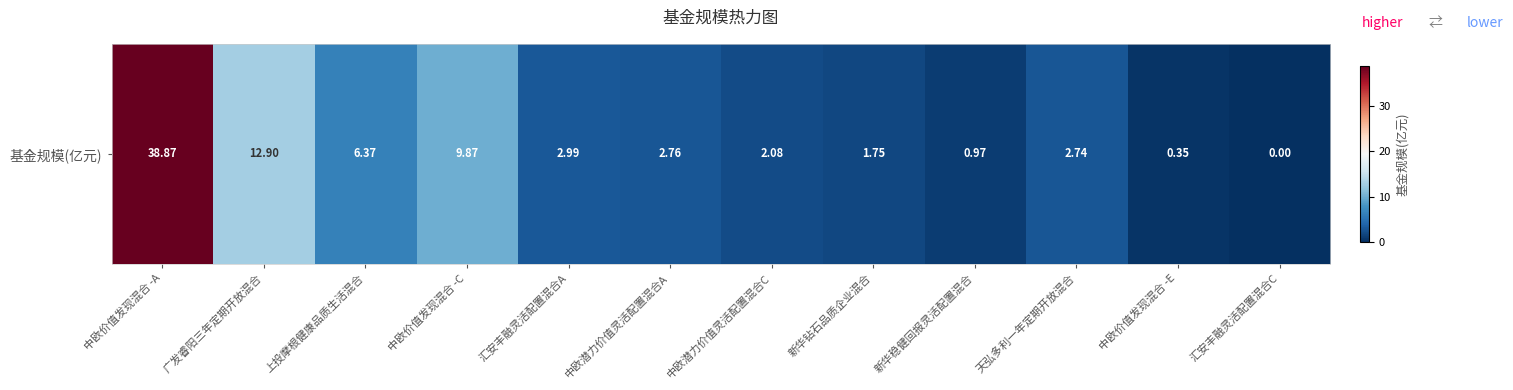

Reading left to right, transcribe all the data shown in this chart.

中欧价值发现混合 -A=38.9	广发睿阳三年定期开放混合=12.9	上投摩根健康品质生活混合=6.4	中欧价值发现混合 -C=9.9	汇安丰融灵活配置混合A=3.0	中欧潜力价值灵活配置混合A=2.8	中欧潜力价值灵活配置混合C=2.1	新华钻石品质企业混合=1.8	新华稳健回报灵活配置混合=1.0	天弘多利一年定期开放混合=2.7	中欧价值发现混合 -E=0.3	汇安丰融灵活配置混合C=0.0